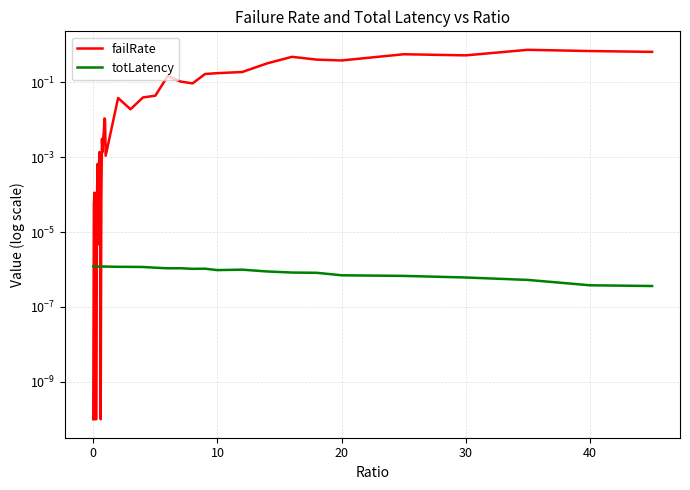

How many interior local valleys does the totLatency series have?

10